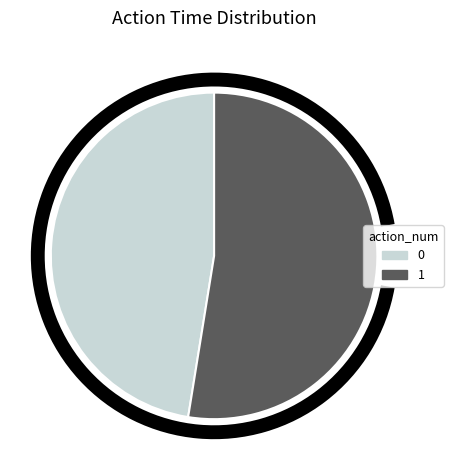

Rank the categories by value from highest to lowest.

1, 0